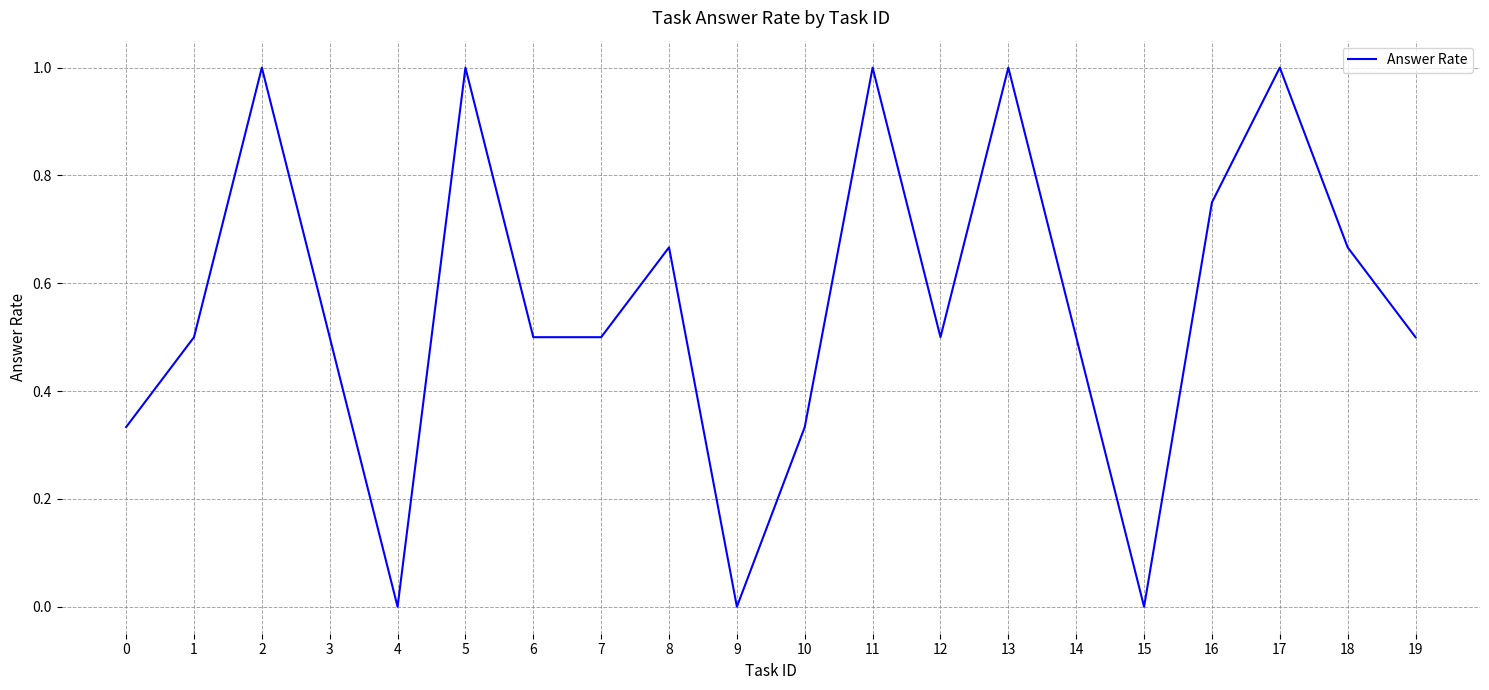

What is the approximate value at 2?

1.0